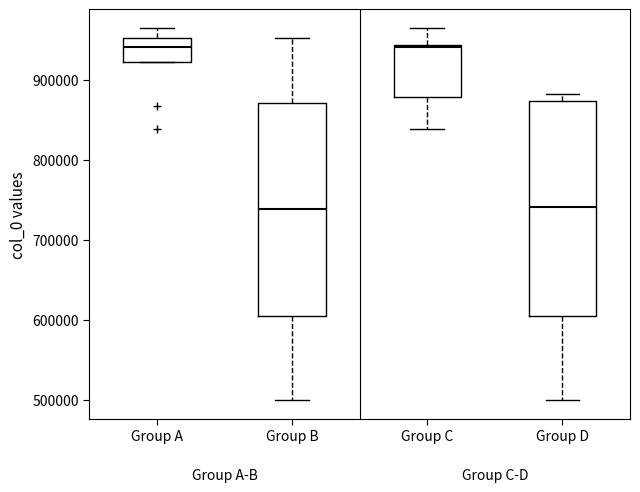

Where is the lower edge of the box for Group A on the y-axis? The values are not printed on the chart, so give them approximately, as read against the axis.

920000